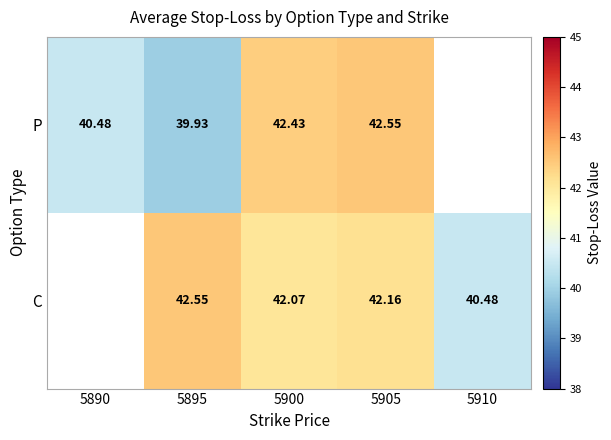

Is the value of C at 5905 greater than the value of P at 5895?

Yes